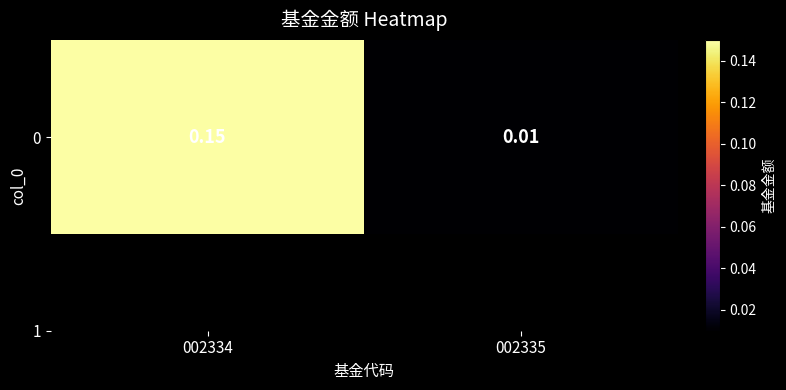

The chart shows a value of 0.2 at 002334. True or false?

False